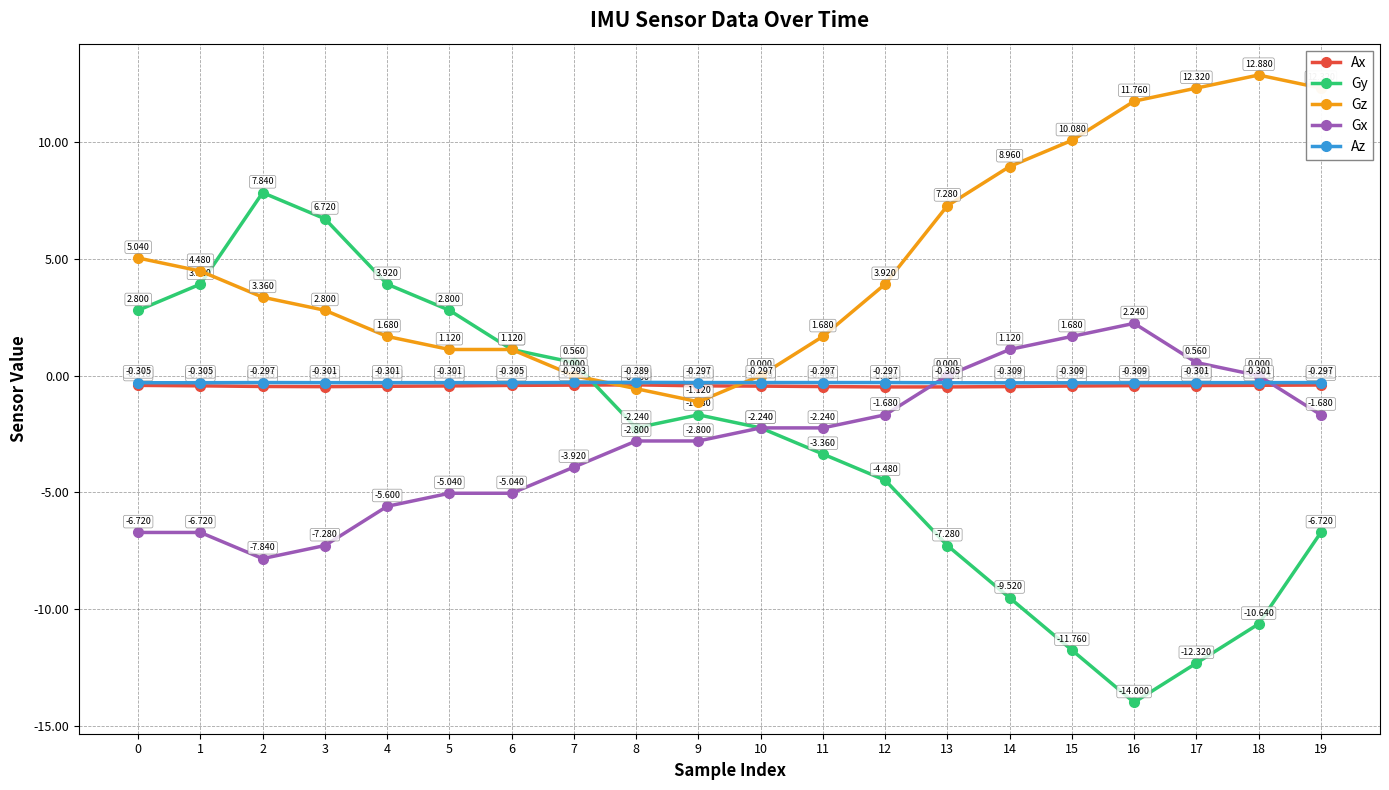

What is the total value across all series at 11?

-4.7